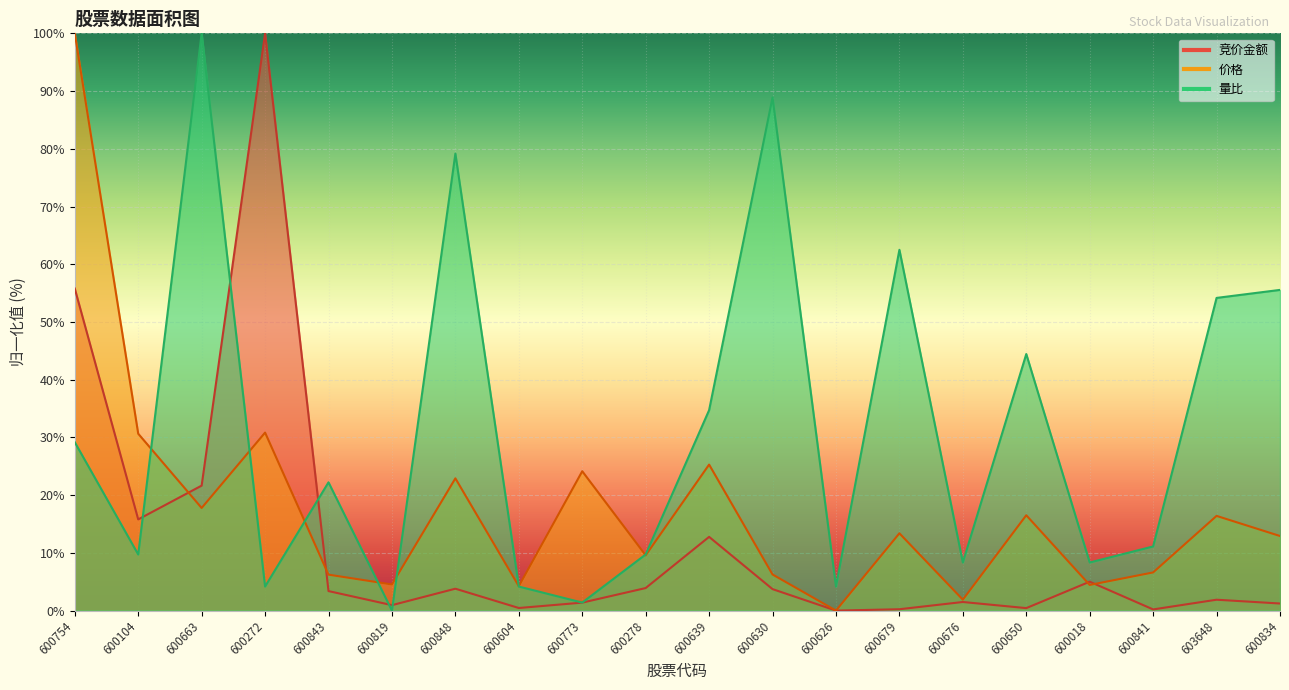

How many intersections are there between 竞价金额 and 量比?

5